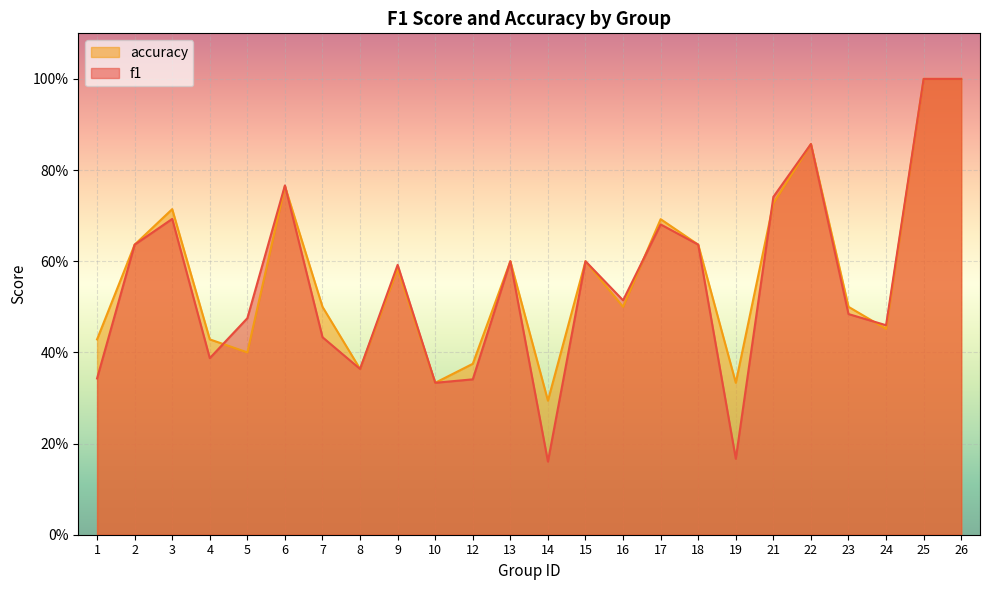

Which series has the largest range (max minus min)?

f1